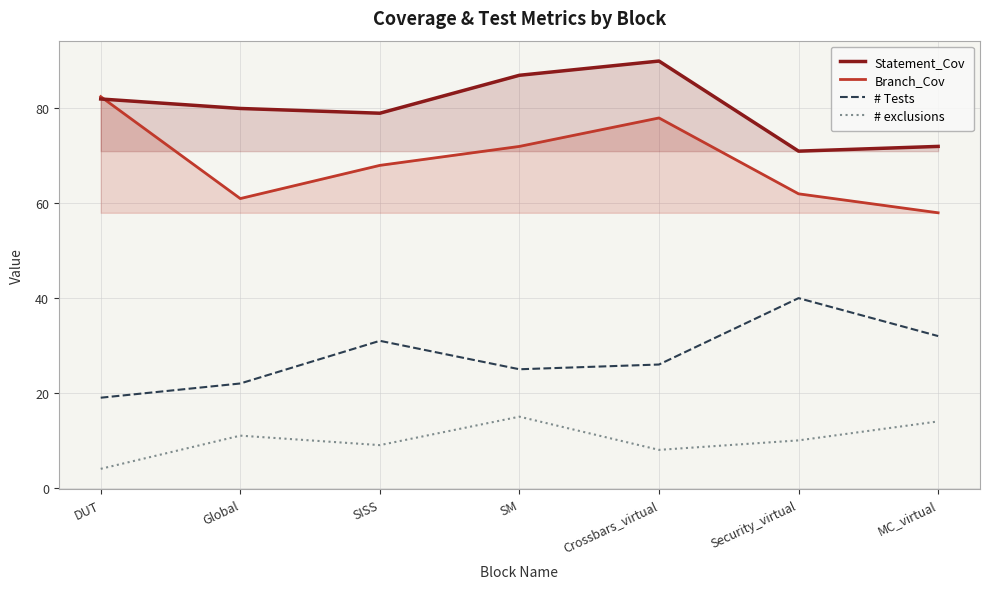

Where is the first local maximum for Statement_Cov?

Crossbars_virtual